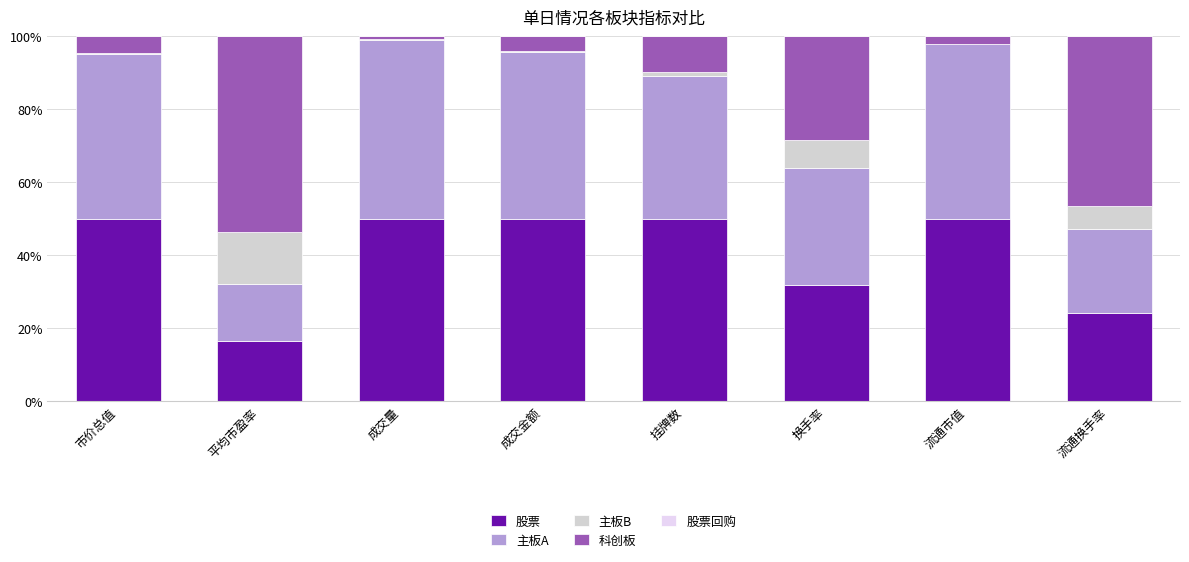

The value of 股票 at 流通换手率 is 8.1. True or false?

False